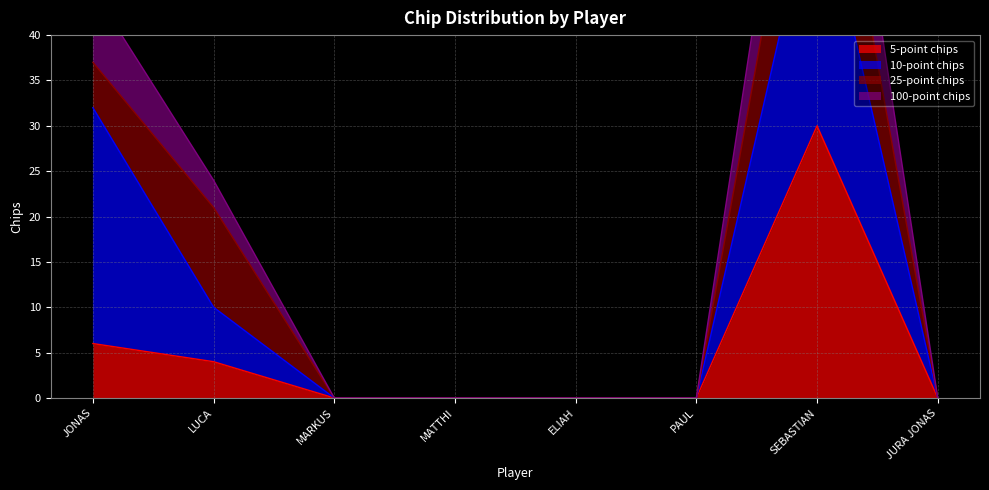

At how many categories does at least one series exceed 31?

2